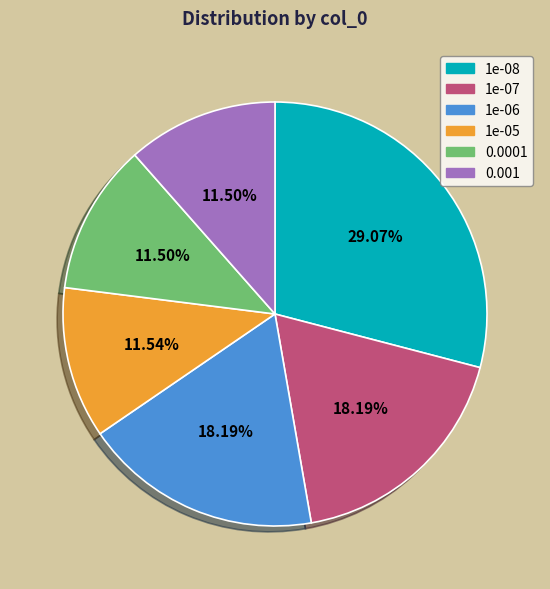

Count the number of slices in the pie.

6